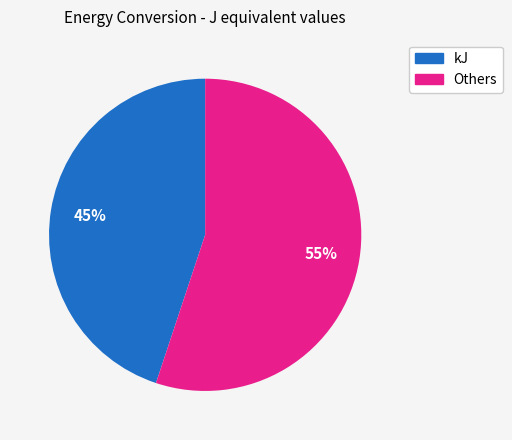

Does any single category account for the majority?

Yes